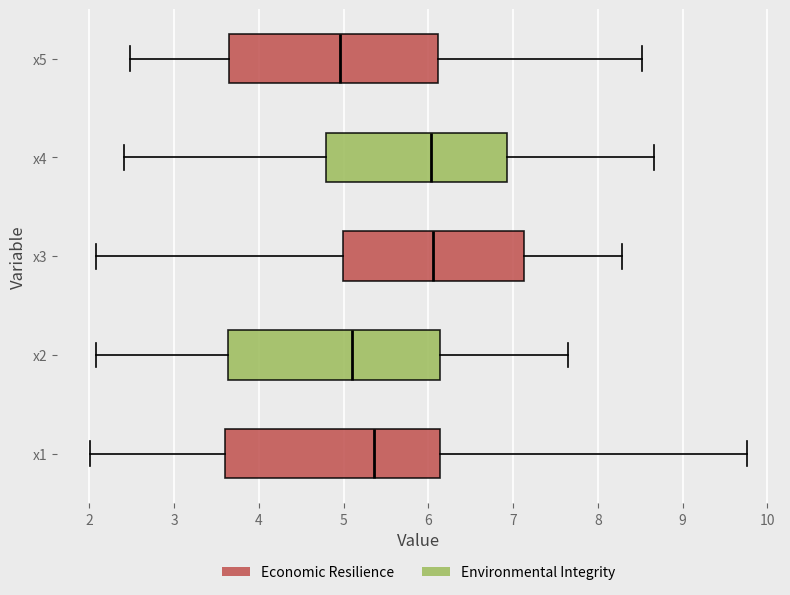

Reading bottom to top, transcribe this box plot: for each box, give where its median line is, the range the box spans, and where its two whiskers end, as read against the x-axis. The values are not printed on the chart, so give them approximately, as read against the axis.

x1: median 5.4, box 3.6 to 6.1, whiskers 2.0 to 9.8
x2: median 5.1, box 3.6 to 6.1, whiskers 2.1 to 7.6
x3: median 6.1, box 5.0 to 7.1, whiskers 2.1 to 8.3
x4: median 6.0, box 4.8 to 6.9, whiskers 2.4 to 8.7
x5: median 5.0, box 3.6 to 6.1, whiskers 2.5 to 8.5